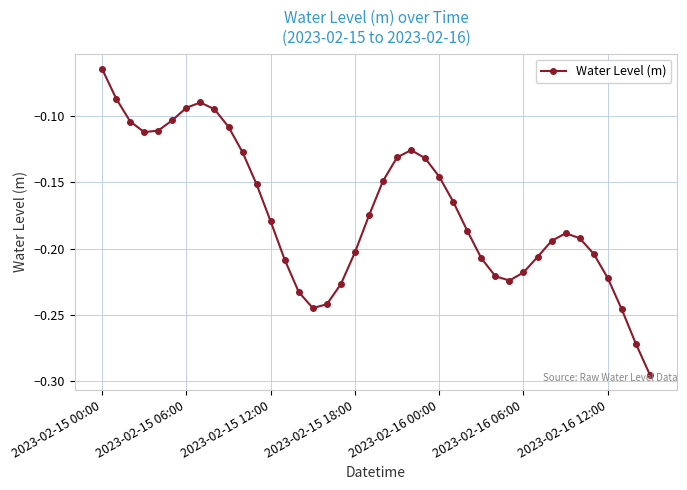

What is the sum of all values?

-6.9